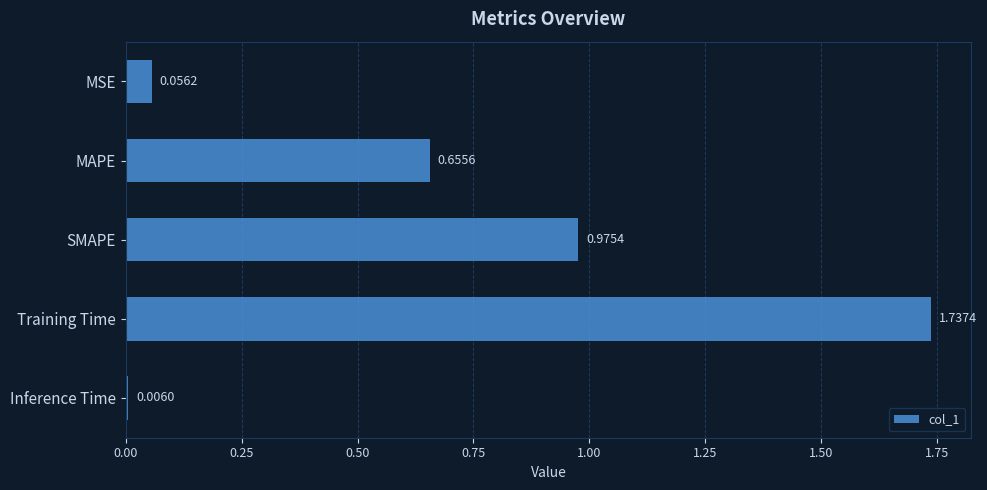

Rank the categories by value from highest to lowest.

Training Time, SMAPE, MAPE, MSE, Inference Time